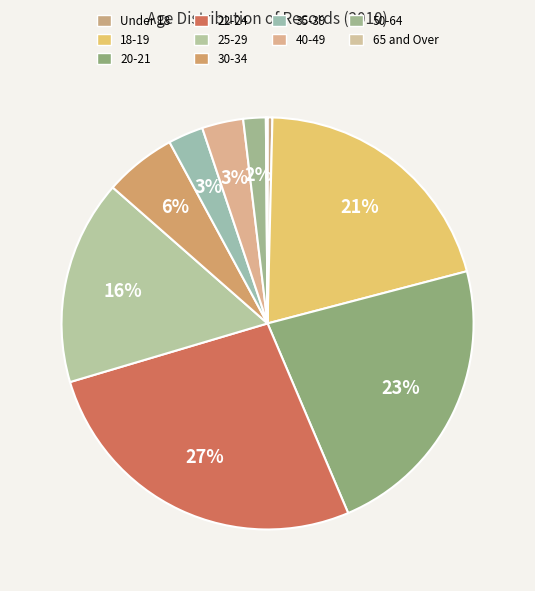

Which category has the biggest portion of the pie?

22-24